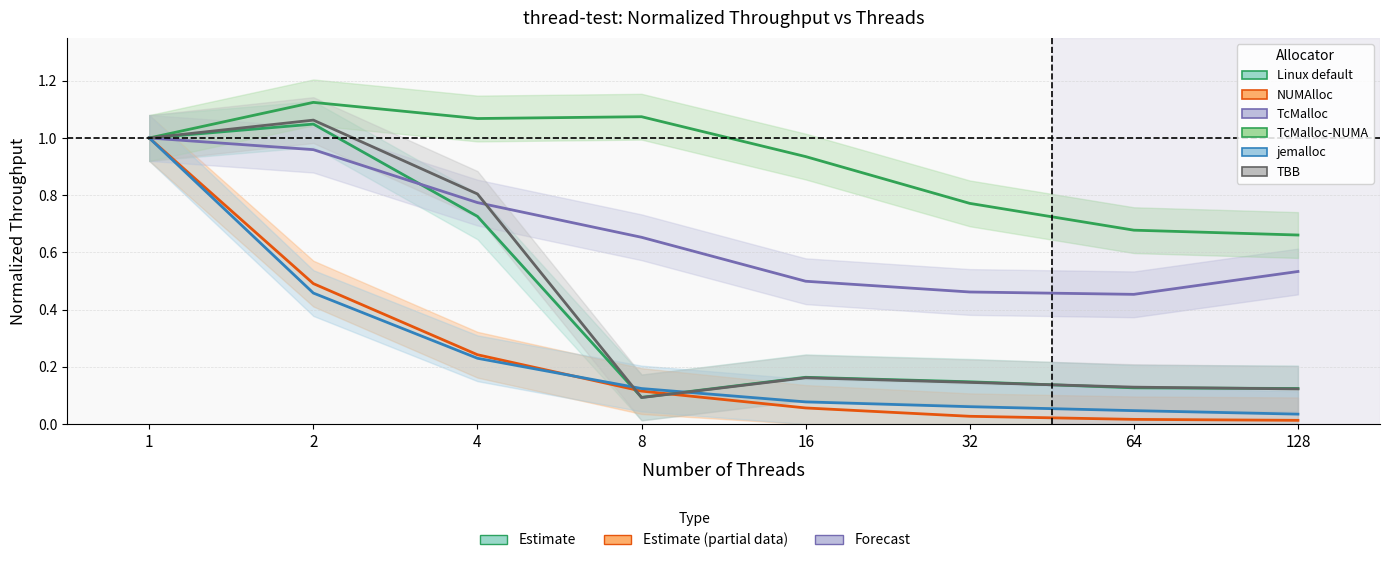

How many series are shown in this chart?

6